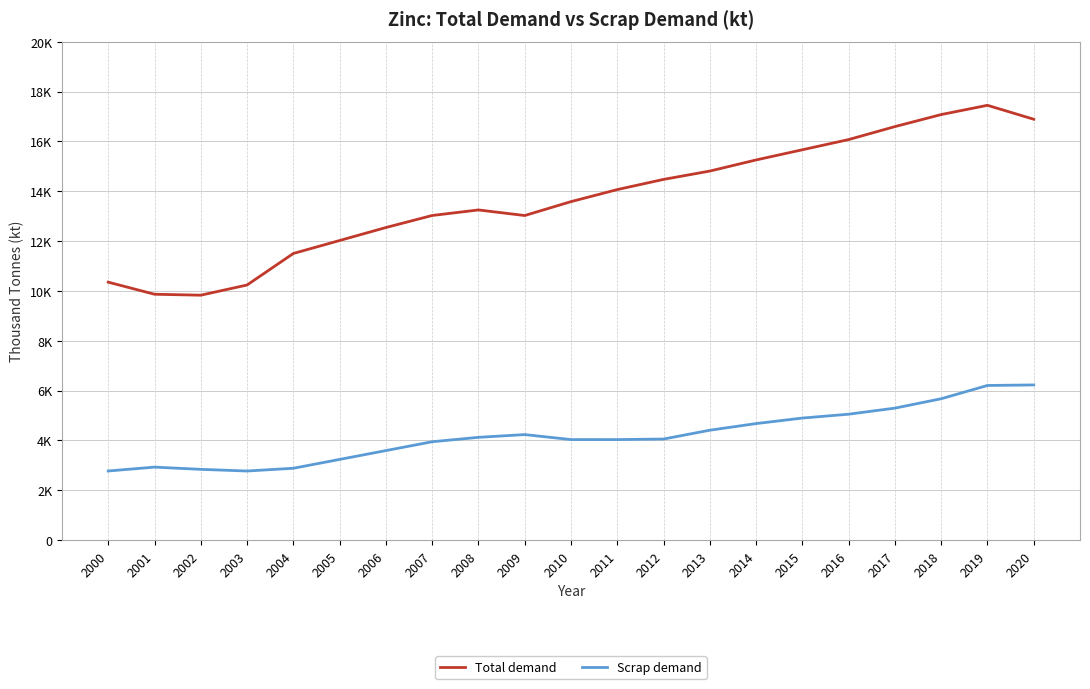

List the series in order of their peak value, highest first.

Total demand, Scrap demand